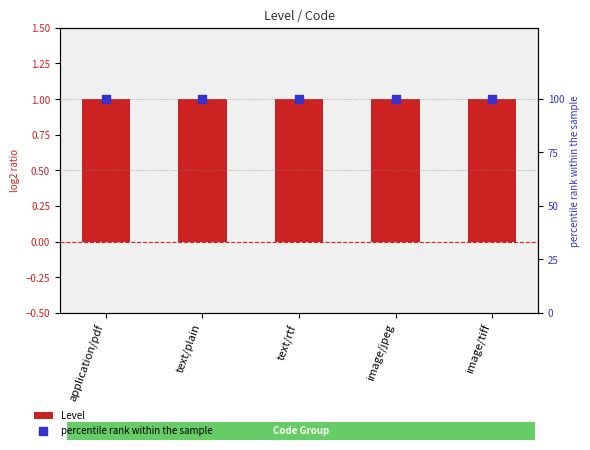

Which series contains the highest Y value?

percentile rank within the sample